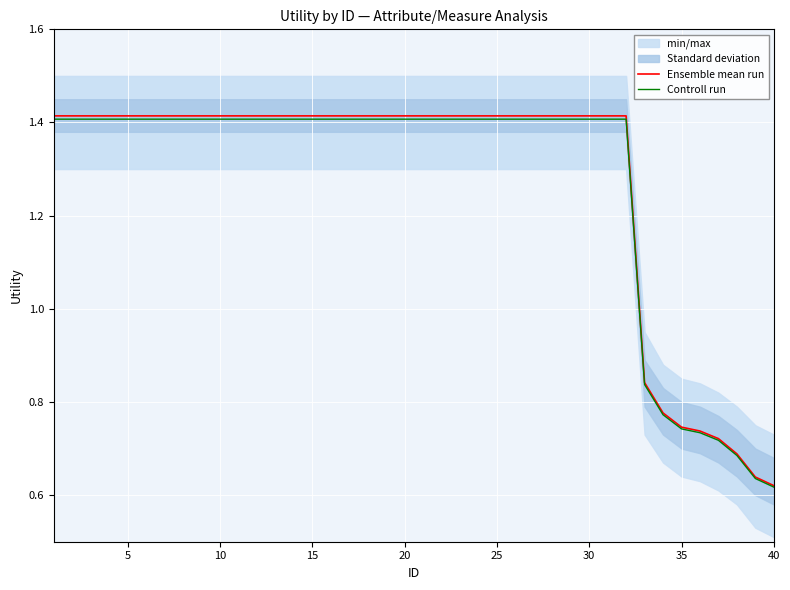

How many data points in Ensemble mean run are less than 1?

8